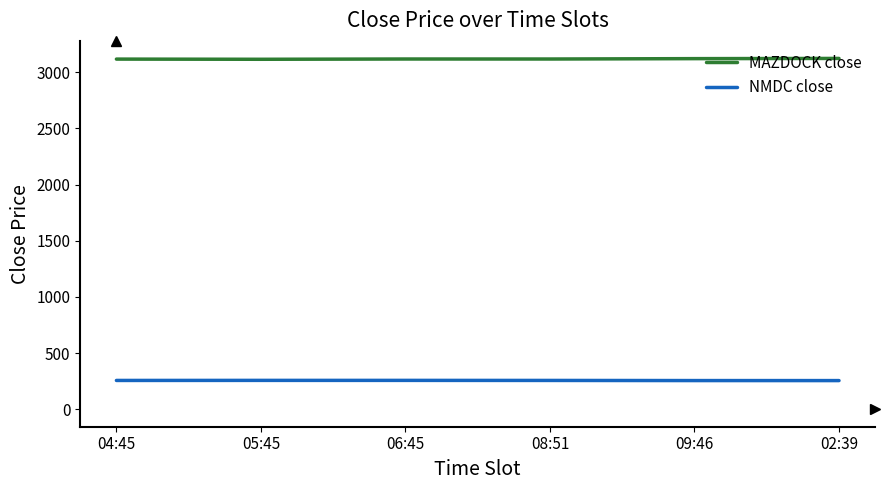

Rank the series at 02:39 from lowest to highest value.

NMDC close, MAZDOCK close